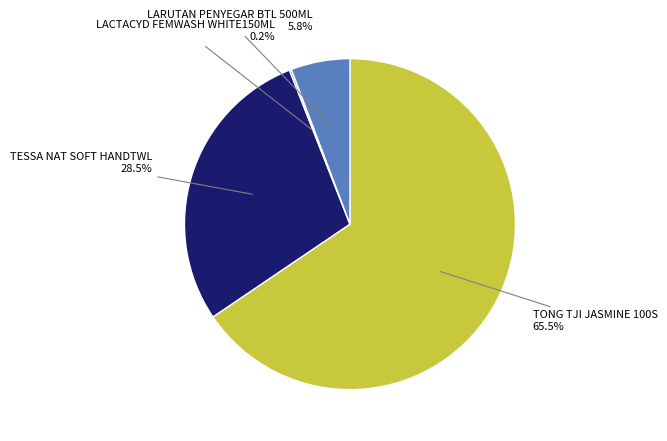

Which has a higher value, TONG TJI JASMINE 100S or LARUTAN PENYEGAR BTL 500ML?

TONG TJI JASMINE 100S